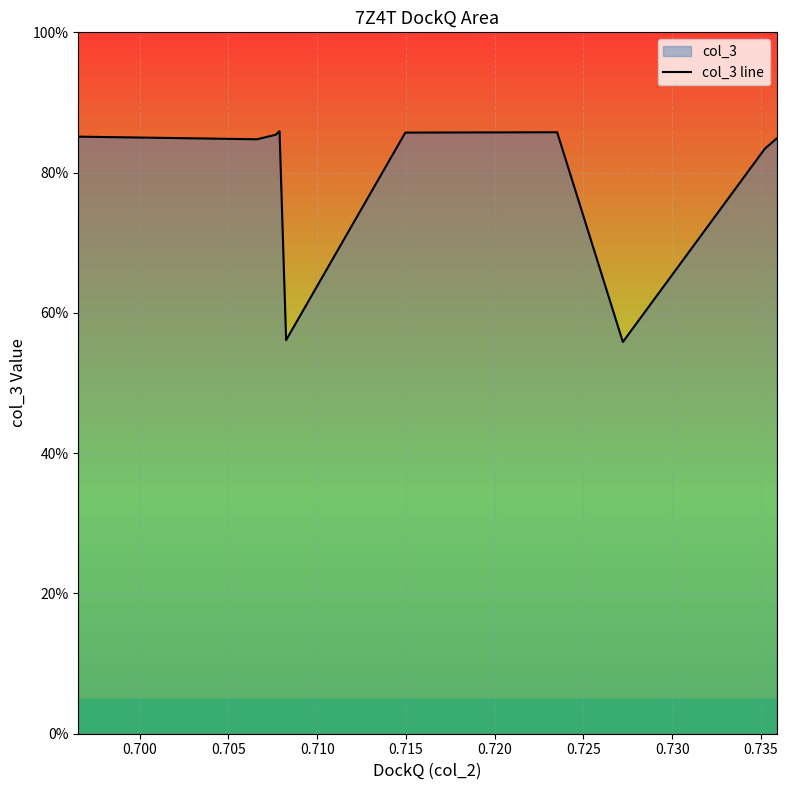

What is the value of the 9th point from the left?

0.8